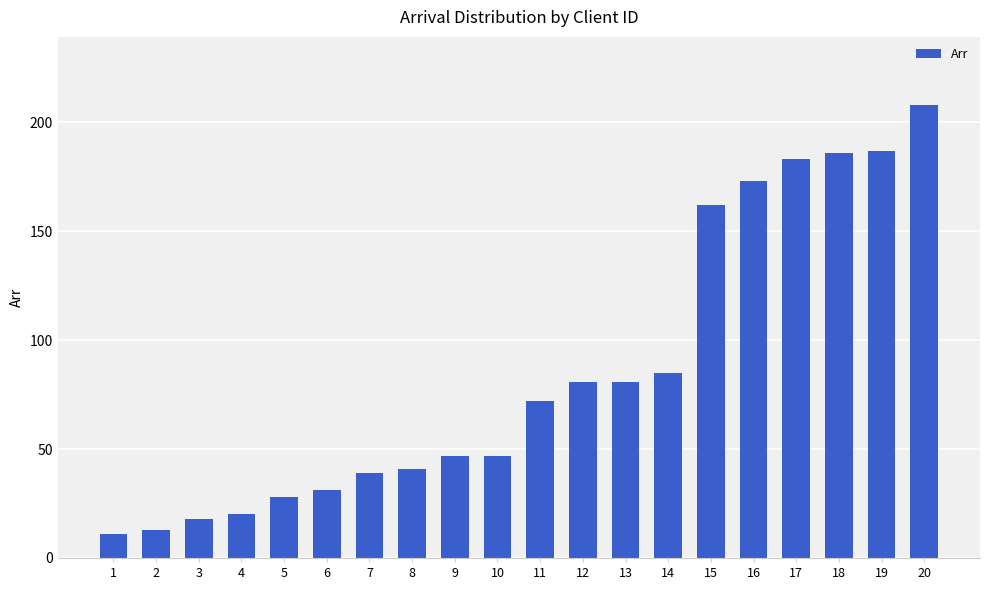

How many data points does each series have?

20